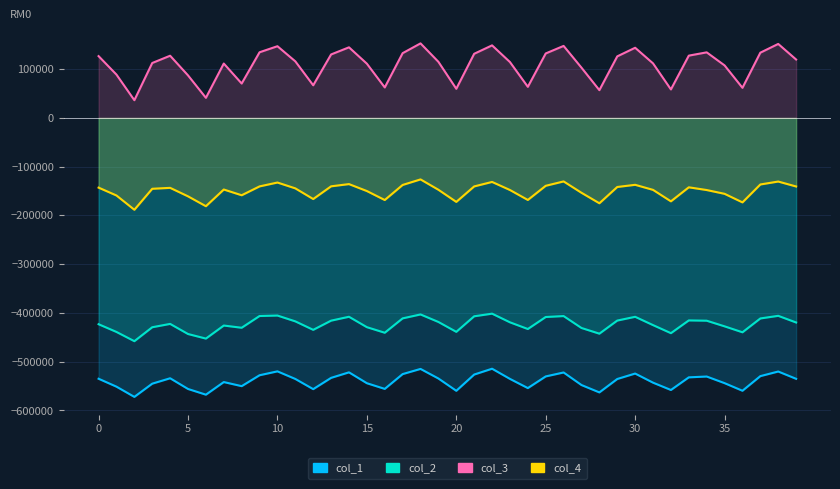

Which series changed the most between 12 and 31?

col_3